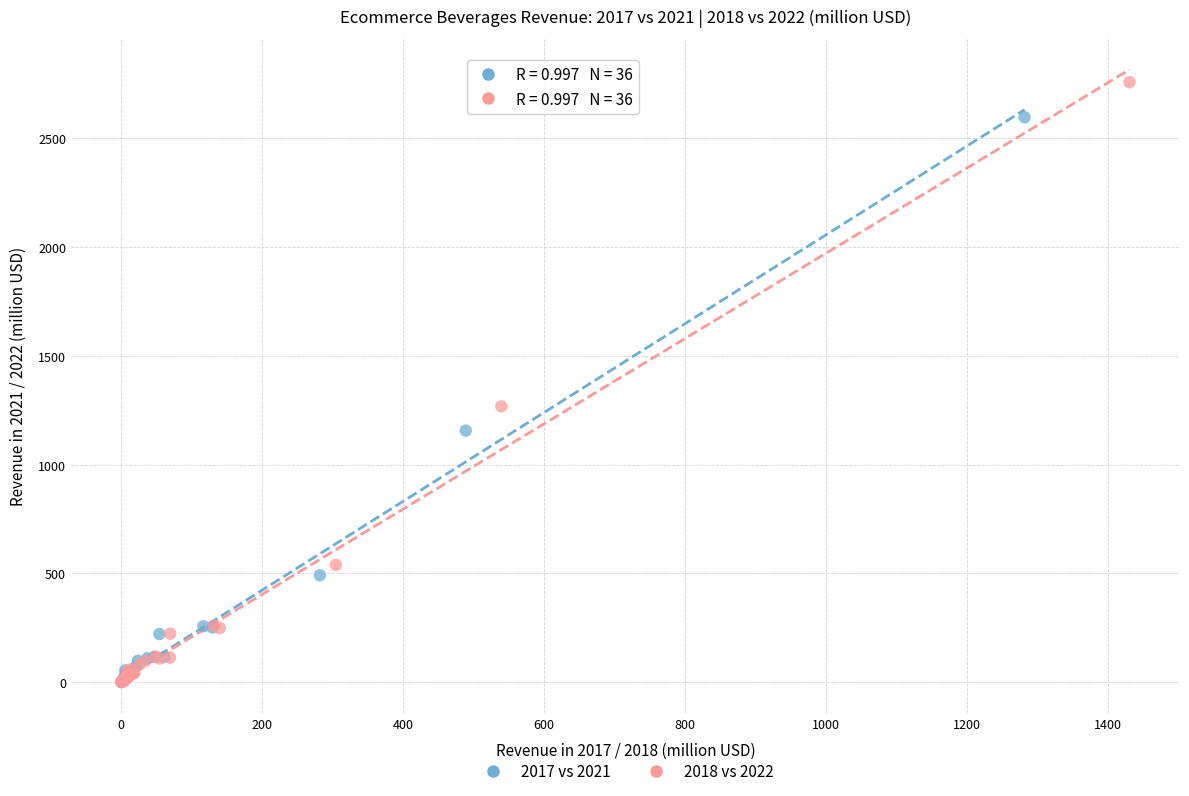

Which series has the largest Y range (max minus min)?

2018 vs 2022